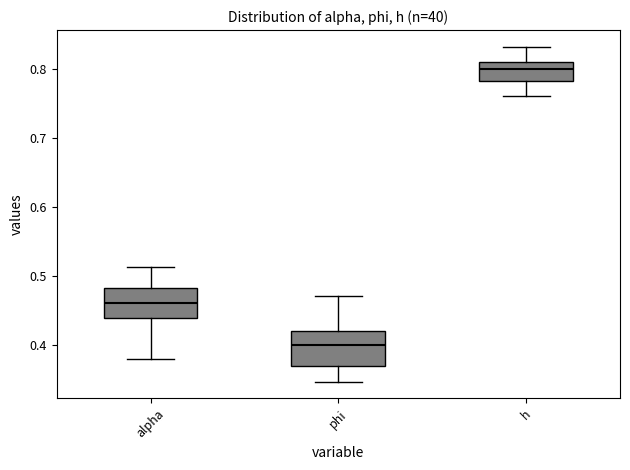

Which box has the highest median line?

h